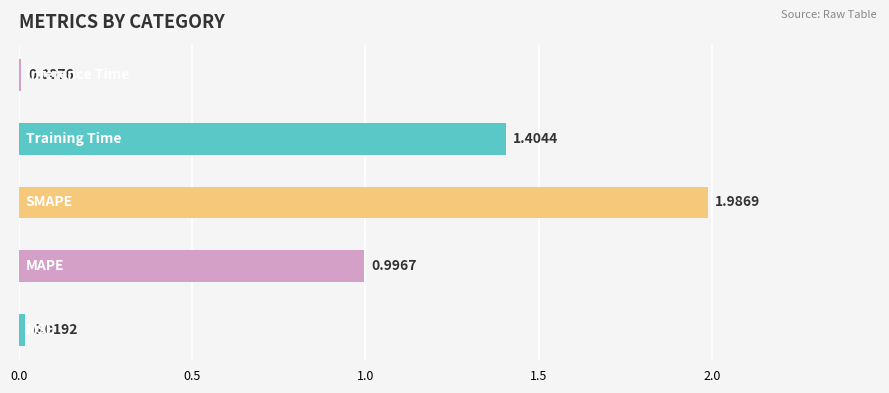

Are the bars grouped side by side (vs. stacked)?

No